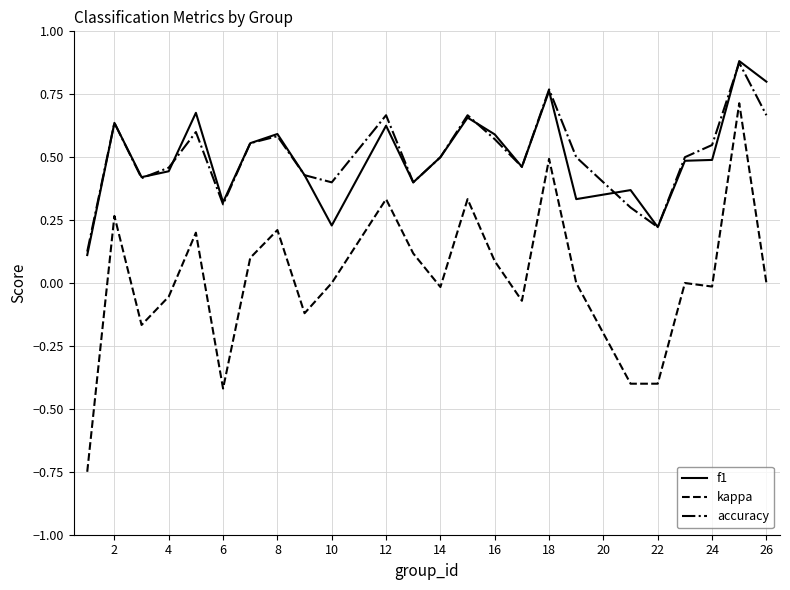

True or false: kappa and f1 intersect in this chart.

False